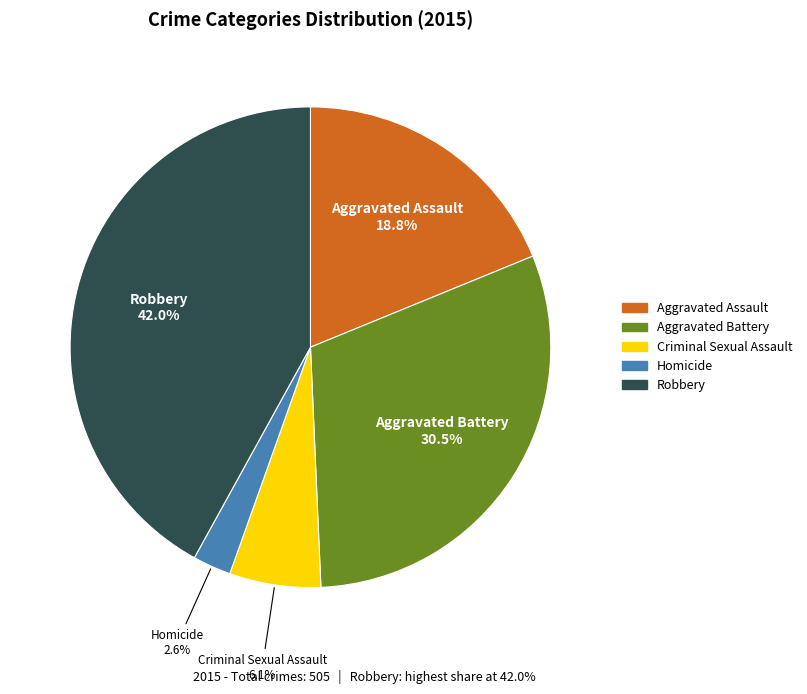

Rank the categories by value from highest to lowest.

Robbery, Aggravated Battery, Aggravated Assault, Criminal Sexual Assault, Homicide